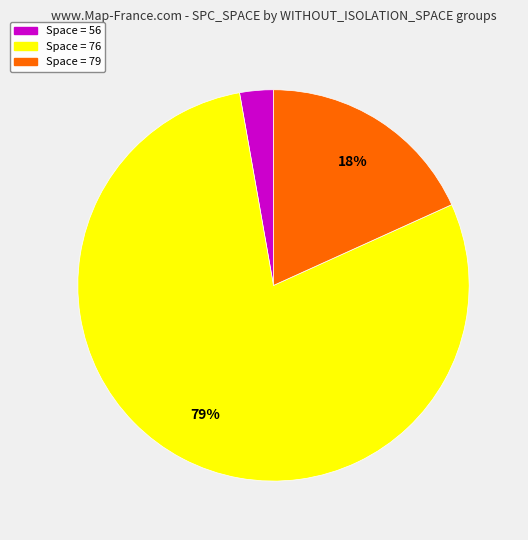

Does any single category account for the majority?

Yes